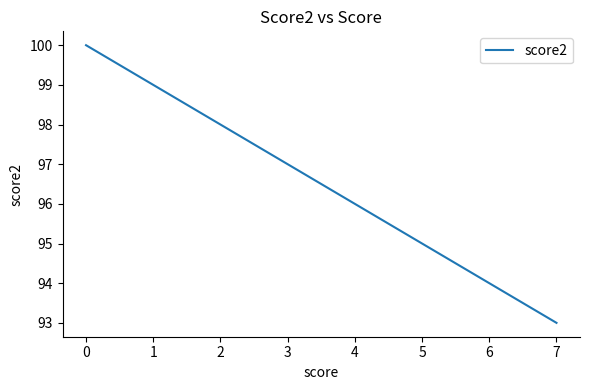

What is the sum of the values at −1 and 0?

200